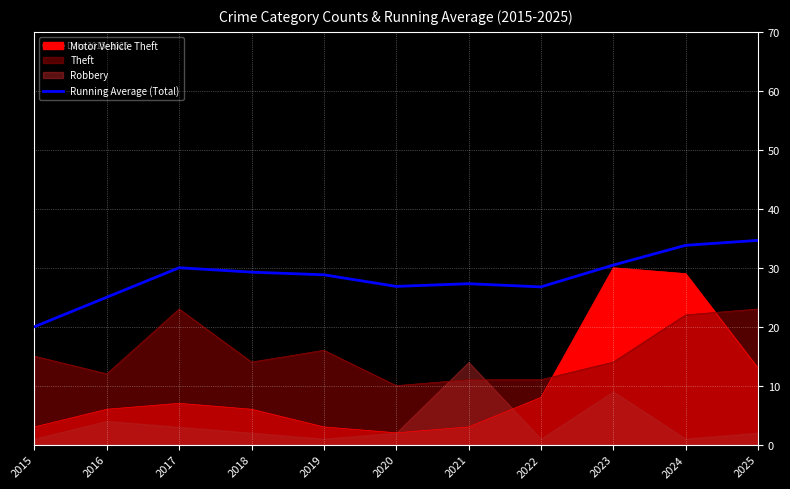

What is the difference between the maximum and minimum values?

14.6